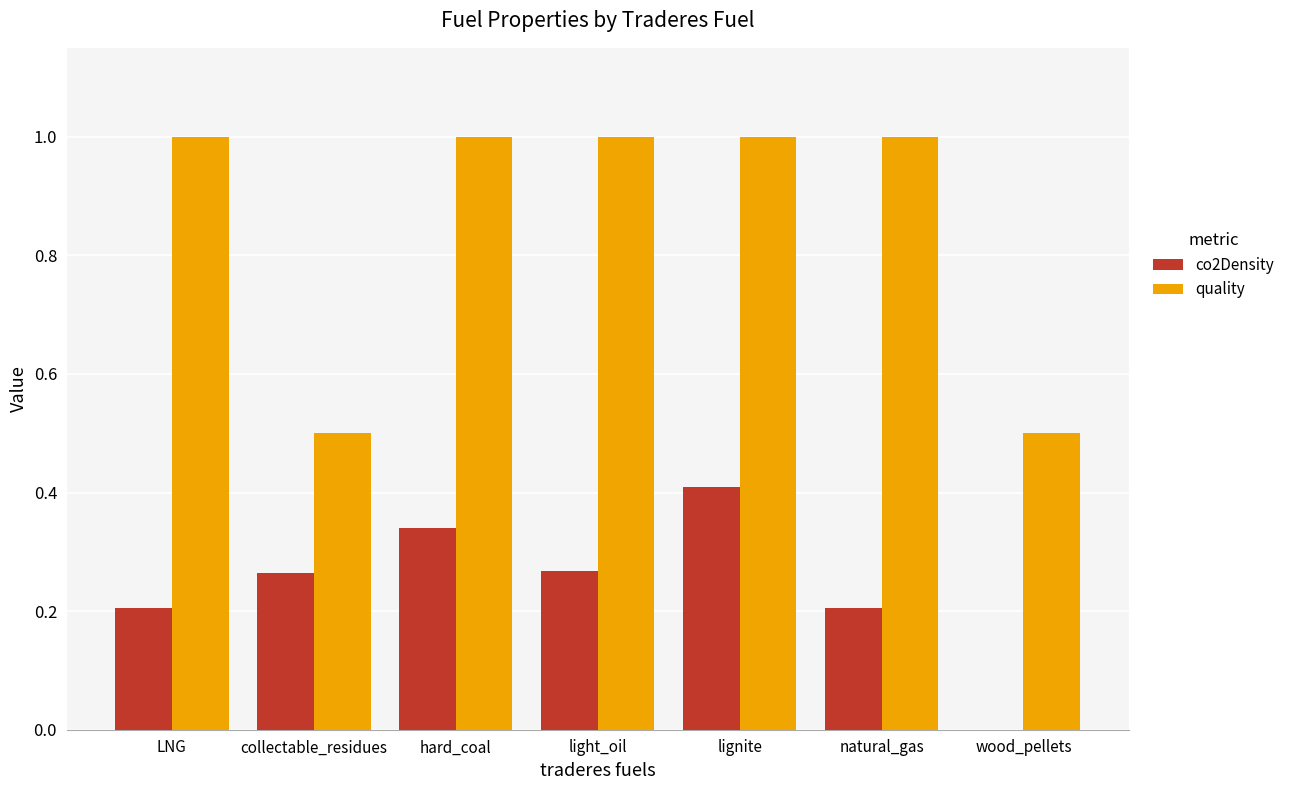

The value of co2Density at LNG is 0.3. True or false?

False